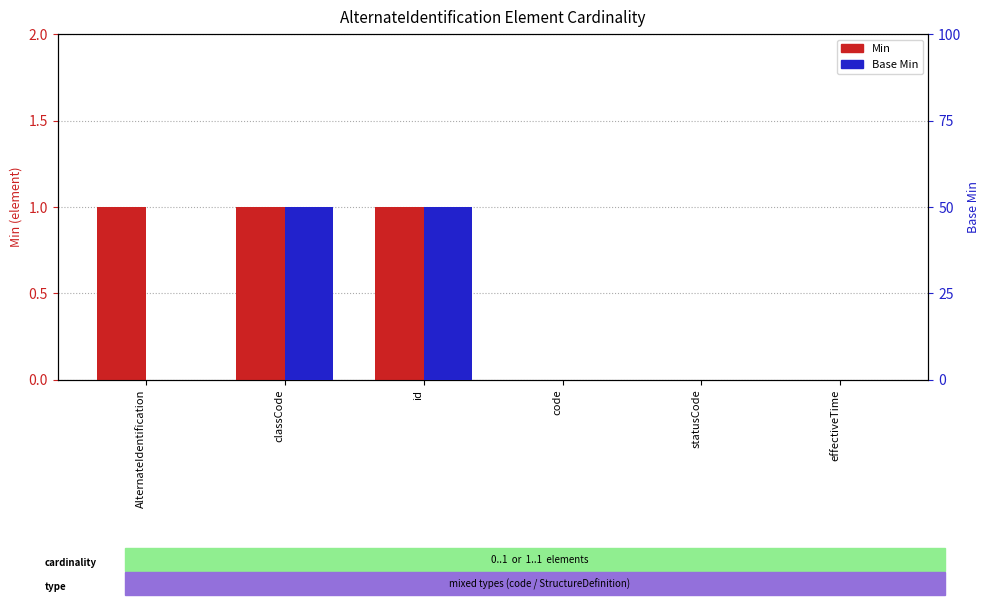

Reading left to right, list all the values displayed in this chart.

Min: 1	1	1	0	0	0
Base Min: 0	1	1	0	0	0